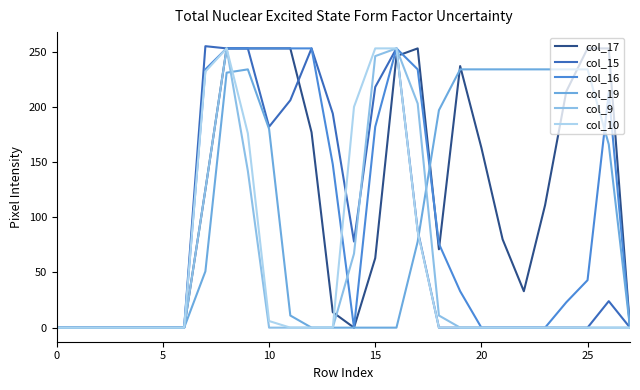

At how many categories does at least one series exceed 120?

20